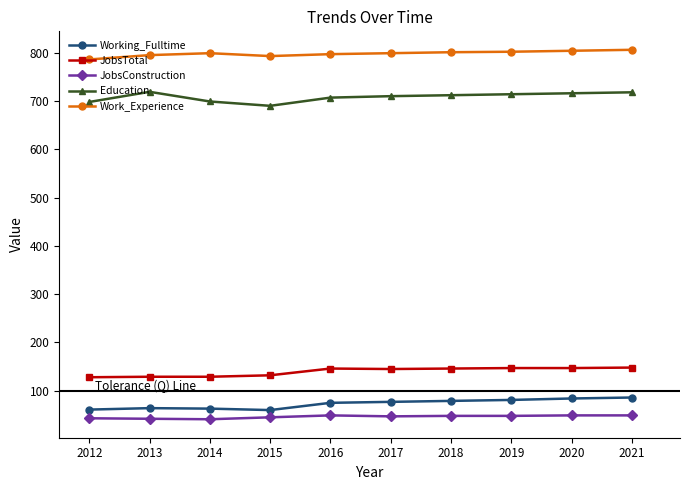

How many values in the Work_Experience series are below 799?

4